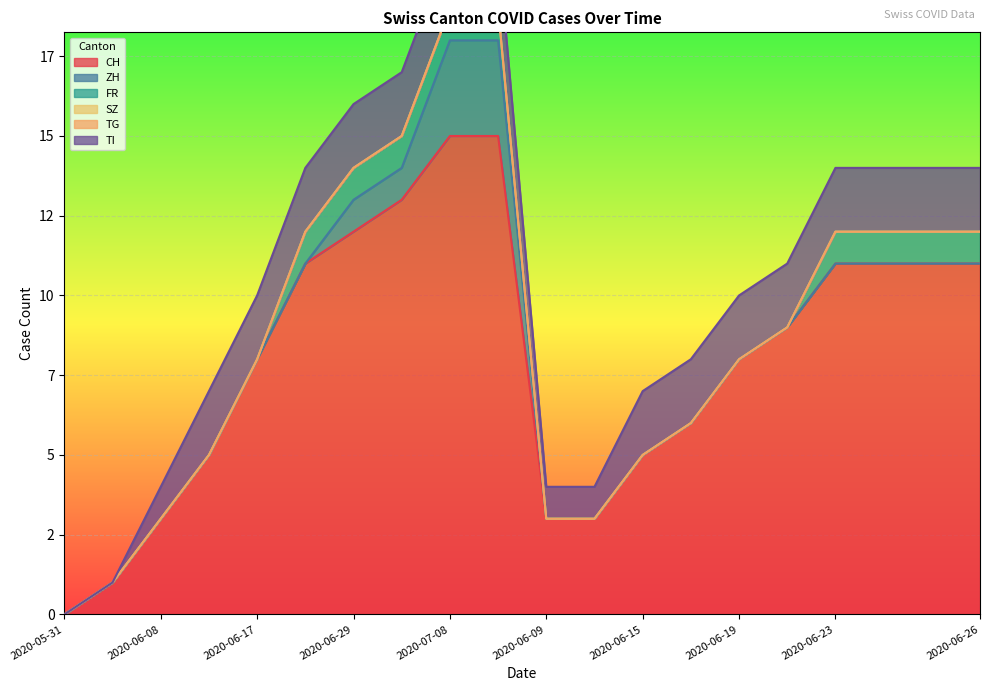

Reading left to right, list all the values displayed in this chart.

CH: 0=0	1=1	2=3	3=5	4=8	5=11	6=12	7=13	8=15	9=15	10=3	11=3	12=5	13=6	14=8	15=9	16=11	17=11	18=11	19=11
ZH: 0=0	1=0	2=0	3=0	4=0	5=0	6=1	7=1	8=3	9=3	10=0	11=0	12=0	13=0	14=0	15=0	16=0	17=0	18=0	19=0
FR: 0=0	1=0	2=0	3=0	4=0	5=1	6=1	7=1	8=1	9=1	10=0	11=0	12=0	13=0	14=0	15=0	16=1	17=1	18=1	19=1
SZ: 0=0	1=0	2=0	3=0	4=0	5=0	6=0	7=0	8=0	9=0	10=0	11=0	12=0	13=0	14=0	15=0	16=0	17=0	18=0	19=0
TG: 0=0	1=0	2=0	3=0	4=0	5=0	6=0	7=0	8=0	9=0	10=0	11=0	12=0	13=0	14=0	15=0	16=0	17=0	18=0	19=0
TI: 0=0	1=0	2=1	3=2	4=2	5=2	6=2	7=2	8=2	9=2	10=1	11=1	12=2	13=2	14=2	15=2	16=2	17=2	18=2	19=2